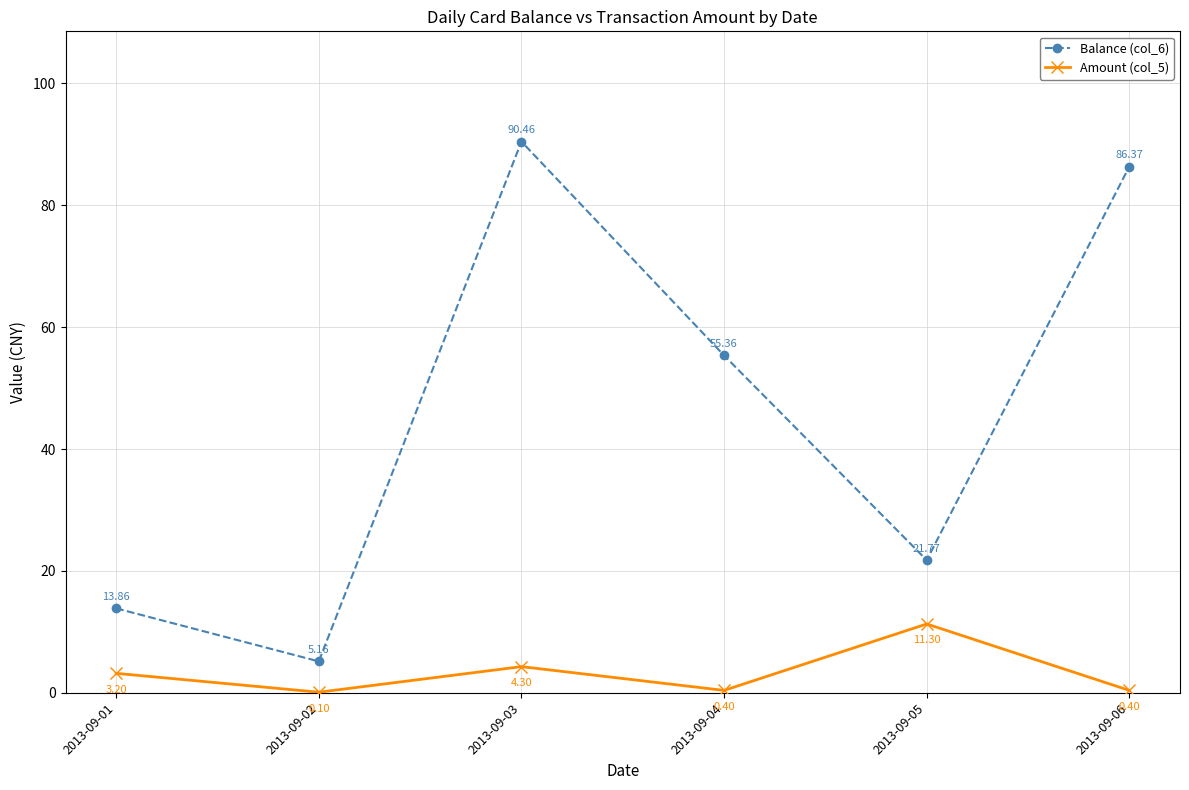

True or false: Balance (col_6) and Amount (col_5) cross at least once.

False